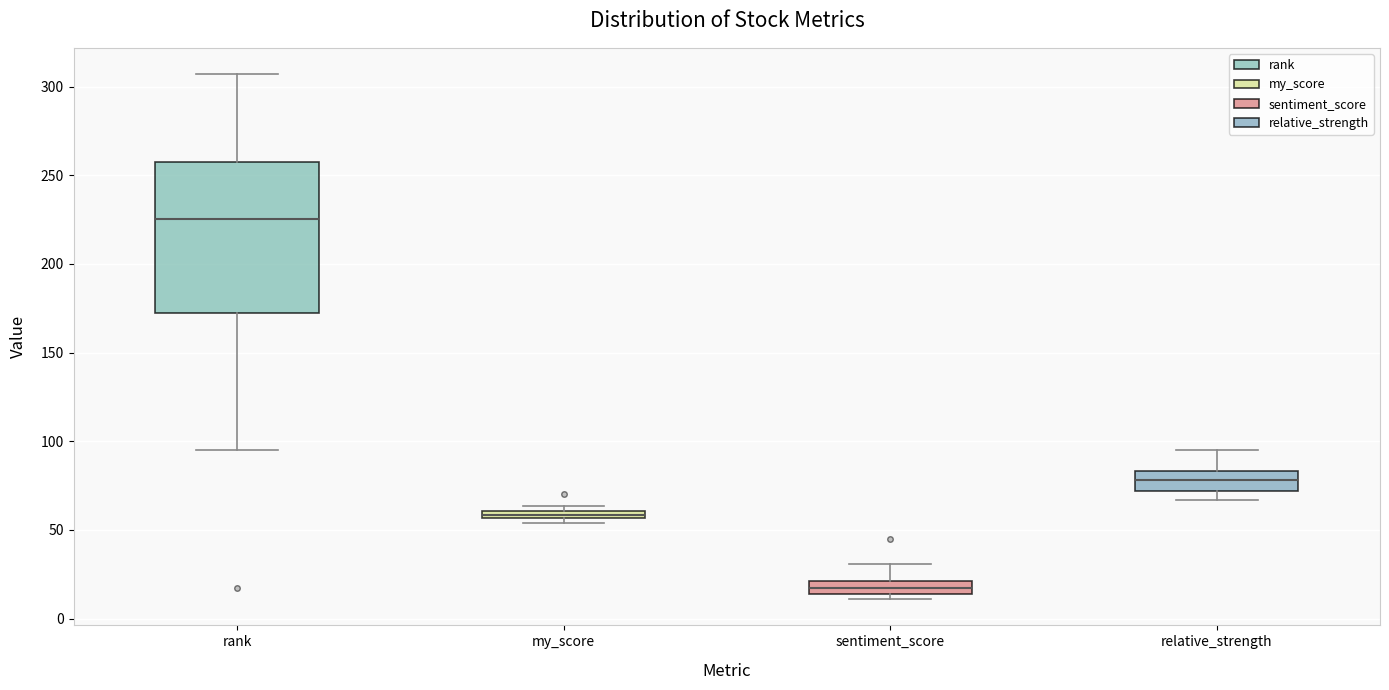

Which box's median line is the lowest?

sentiment_score